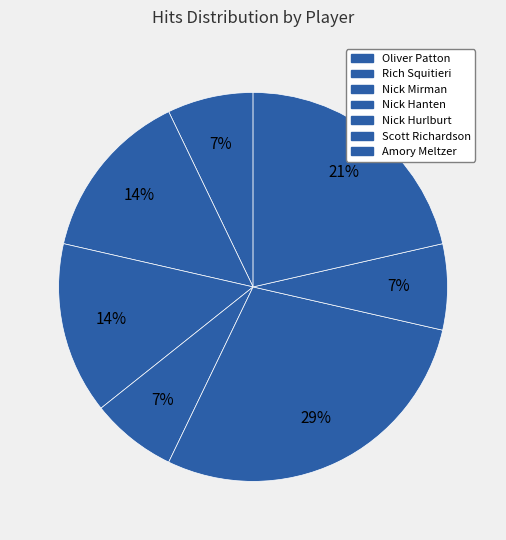

How many segments does this pie chart have?

7